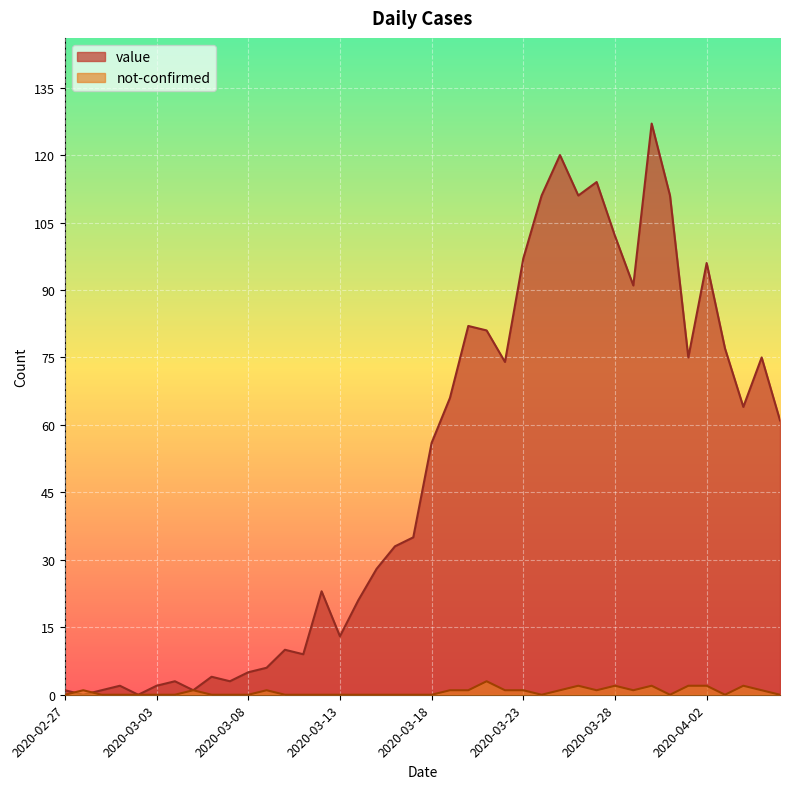

Which series has the largest total across all categories?

value